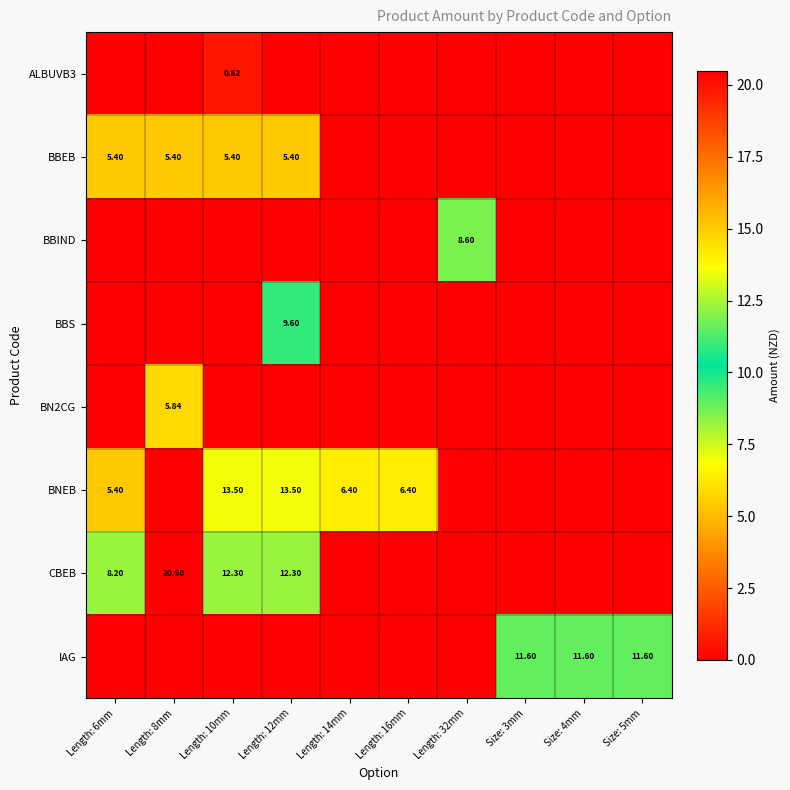

Reading left to right, list all the values displayed in this chart.

row_0: Length: 6mm=0.0	Length: 8mm=0.0	Length: 10mm=0.6	Length: 12mm=0.0	Length: 14mm=0.0	Length: 16mm=0.0	Length: 32mm=0.0	Size: 3mm=0.0	Size: 4mm=0.0	Size: 5mm=0.0
row_1: Length: 6mm=5.4	Length: 8mm=5.4	Length: 10mm=5.4	Length: 12mm=5.4	Length: 14mm=0.0	Length: 16mm=0.0	Length: 32mm=0.0	Size: 3mm=0.0	Size: 4mm=0.0	Size: 5mm=0.0
row_2: Length: 6mm=0.0	Length: 8mm=0.0	Length: 10mm=0.0	Length: 12mm=0.0	Length: 14mm=0.0	Length: 16mm=0.0	Length: 32mm=8.6	Size: 3mm=0.0	Size: 4mm=0.0	Size: 5mm=0.0
row_3: Length: 6mm=0.0	Length: 8mm=0.0	Length: 10mm=0.0	Length: 12mm=9.6	Length: 14mm=0.0	Length: 16mm=0.0	Length: 32mm=0.0	Size: 3mm=0.0	Size: 4mm=0.0	Size: 5mm=0.0
row_4: Length: 6mm=0.0	Length: 8mm=5.8	Length: 10mm=0.0	Length: 12mm=0.0	Length: 14mm=0.0	Length: 16mm=0.0	Length: 32mm=0.0	Size: 3mm=0.0	Size: 4mm=0.0	Size: 5mm=0.0
row_5: Length: 6mm=5.4	Length: 8mm=0.0	Length: 10mm=13.5	Length: 12mm=13.5	Length: 14mm=6.4	Length: 16mm=6.4	Length: 32mm=0.0	Size: 3mm=0.0	Size: 4mm=0.0	Size: 5mm=0.0
row_6: Length: 6mm=8.2	Length: 8mm=20.5	Length: 10mm=12.3	Length: 12mm=12.3	Length: 14mm=0.0	Length: 16mm=0.0	Length: 32mm=0.0	Size: 3mm=0.0	Size: 4mm=0.0	Size: 5mm=0.0
row_7: Length: 6mm=0.0	Length: 8mm=0.0	Length: 10mm=0.0	Length: 12mm=0.0	Length: 14mm=0.0	Length: 16mm=0.0	Length: 32mm=0.0	Size: 3mm=11.6	Size: 4mm=11.6	Size: 5mm=11.6